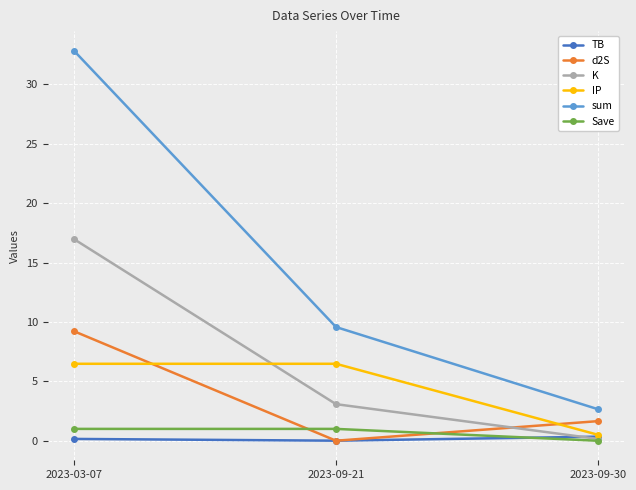

What position from the left is 2023-09-21?

2